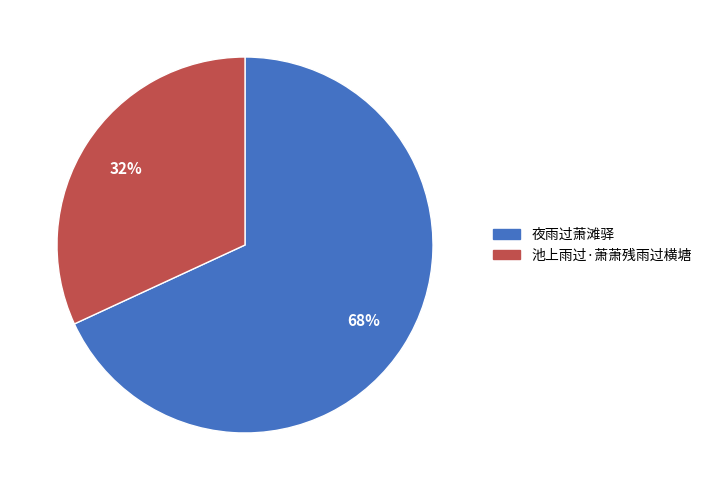

Does 夜雨过萧滩驿 represent more than half of the total?

Yes